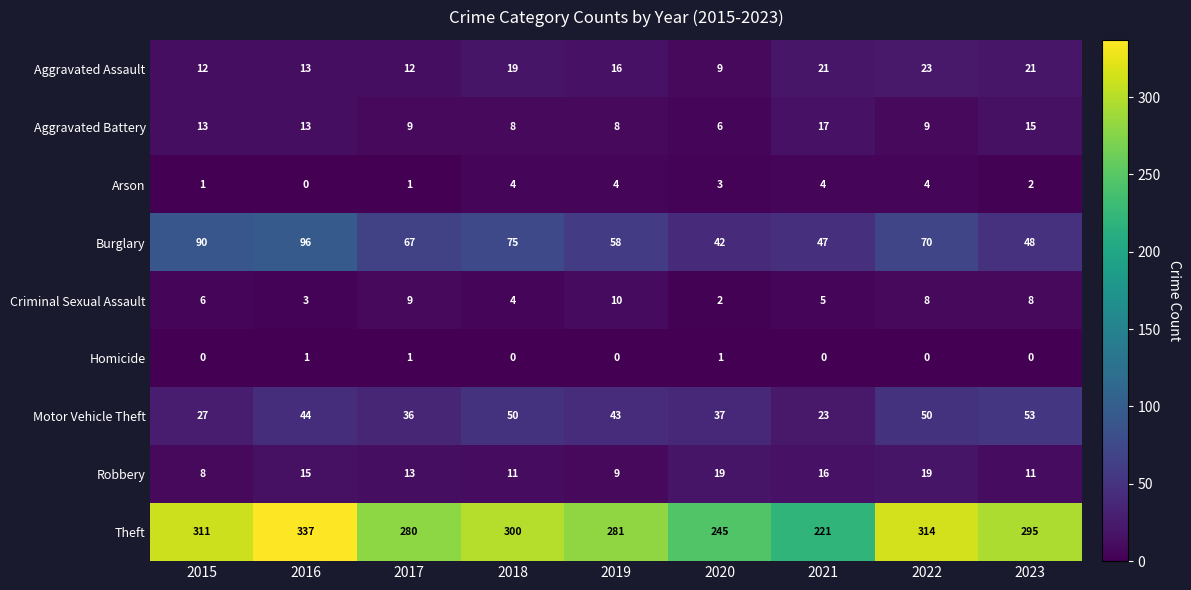

At which category is the sum across all series the highest?

2016